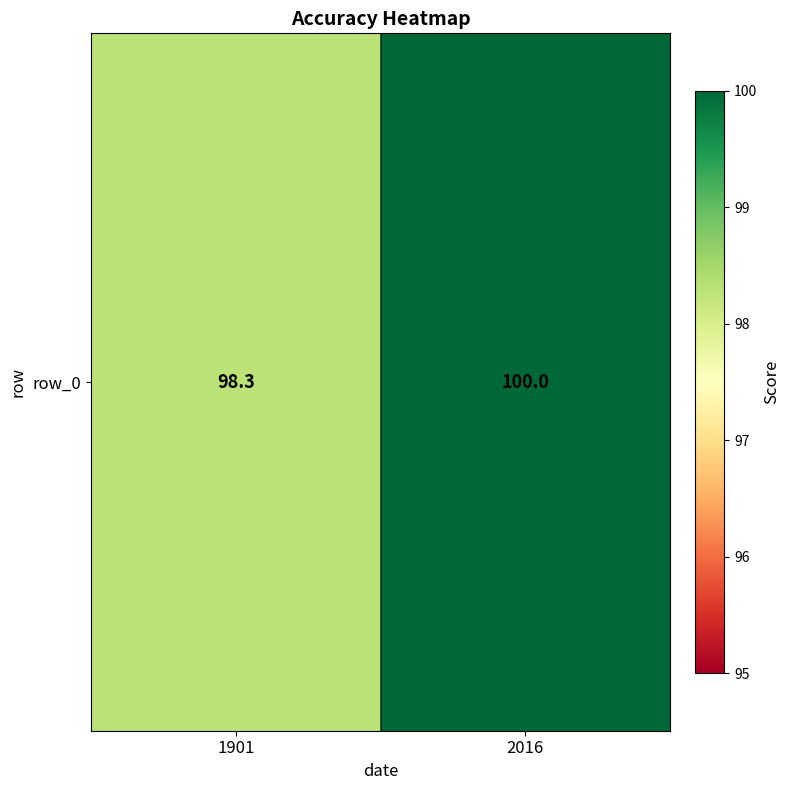

List the labels in order of value, smallest first.

1901, 2016